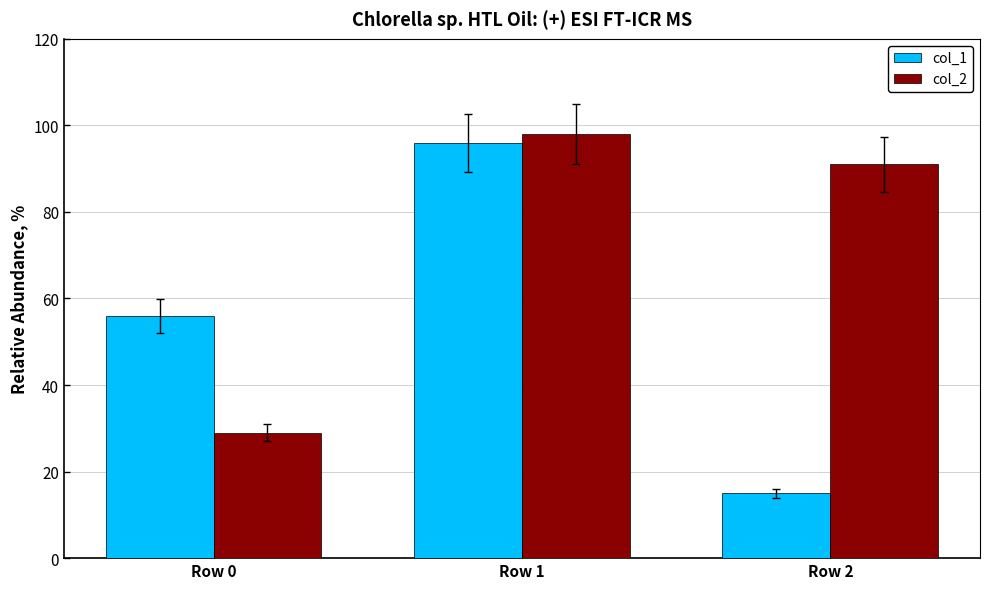

How many col_1 values are between 15 and 96?

3